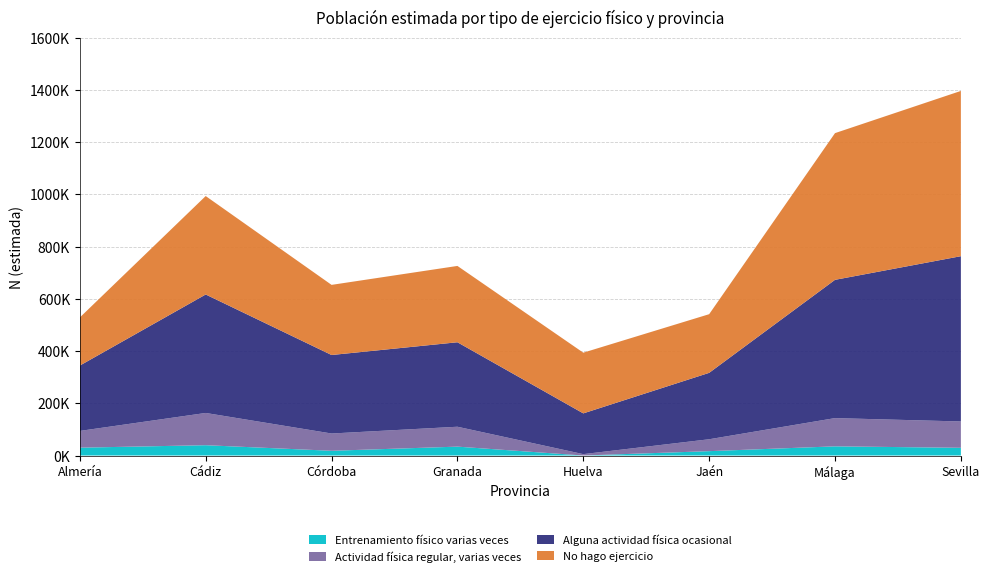

Reading left to right, what are all the values shown in this chart?

Entrenamiento físico varias veces: 30022	39499	18113	34018	0	16703	35120	29537
Actividad física regular, varias veces: 64133	123425	66150	76161	5320	45561	108096	100811
Alguna actividad física ocasional: 250170	453464	300471	323334	155958	254178	529271	632617
No hago ejercicio: 184172	376822	268487	292202	232377	224544	561583	632617